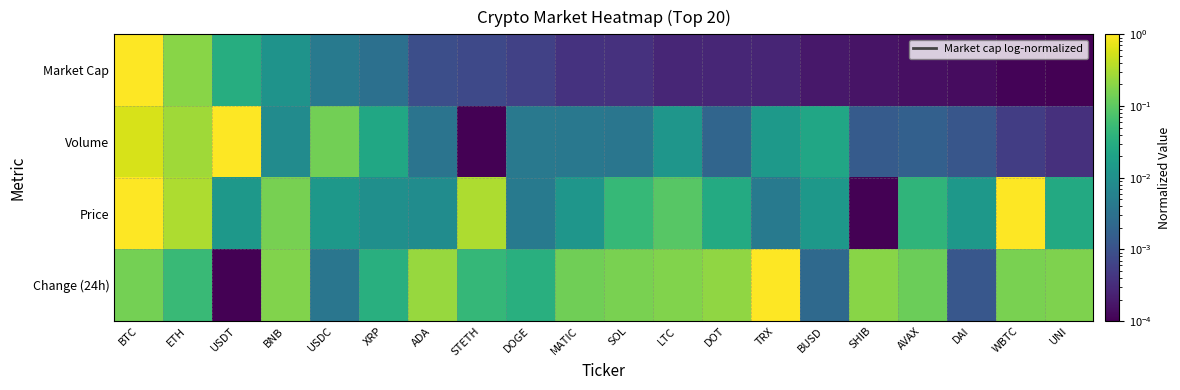

Between BTC and SHIB, which is larger?

BTC